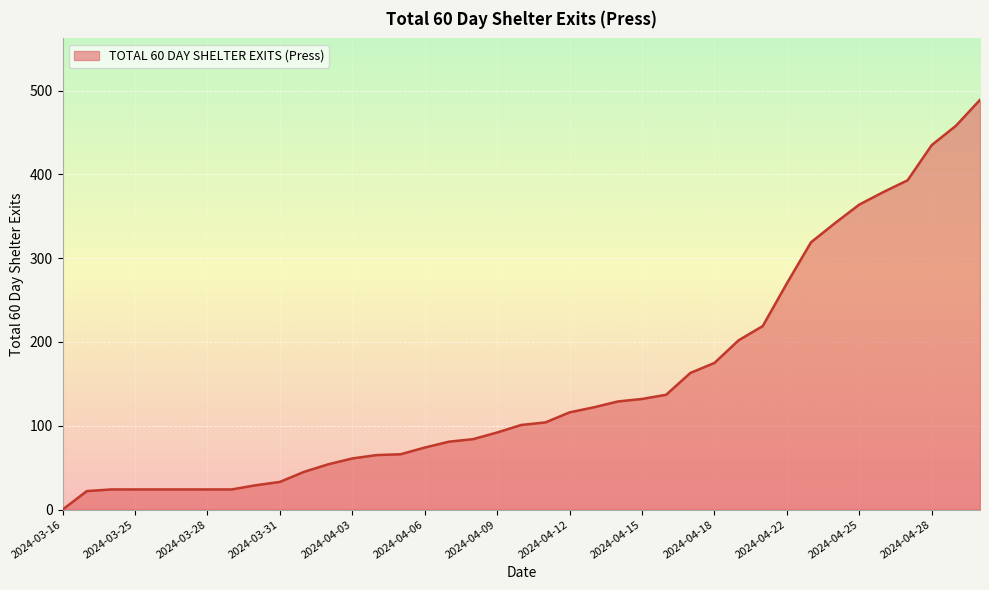

What is the maximum value shown in the chart?

489